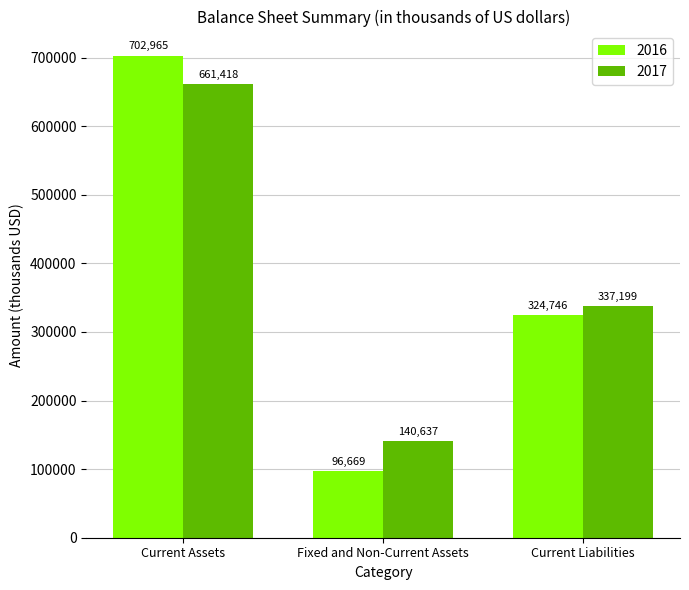

Which series has the largest total across all categories?

2017